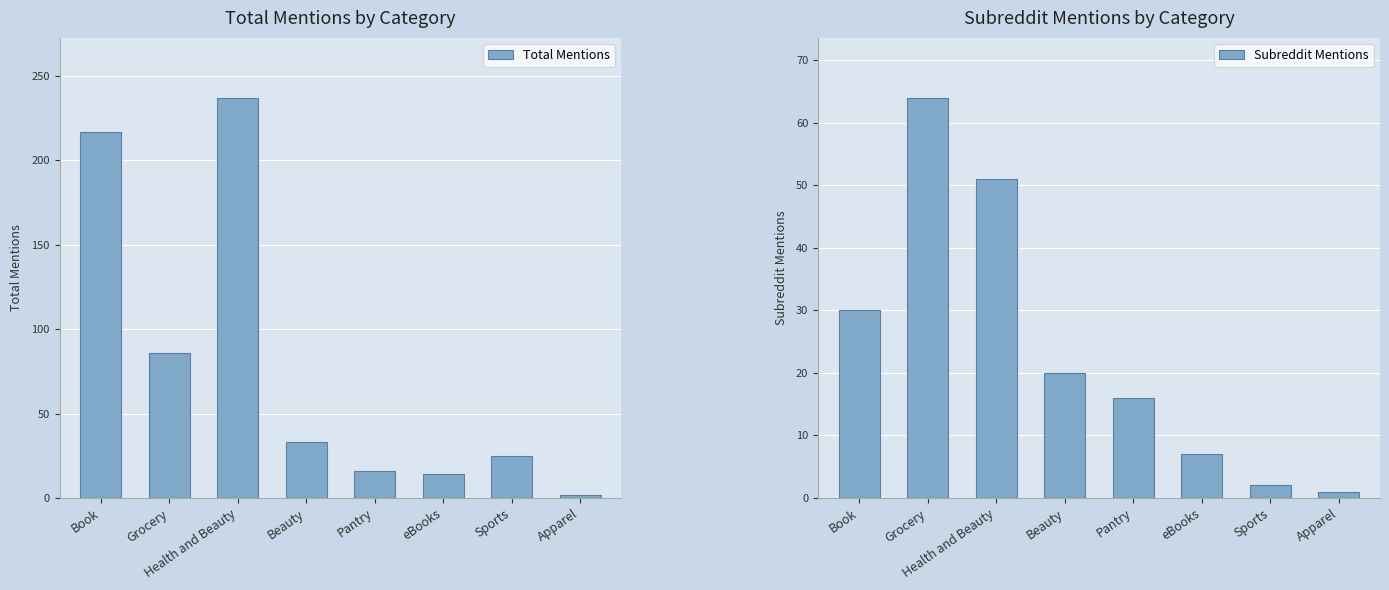

The value of Subreddit Mentions at Pantry is 16. True or false?

True